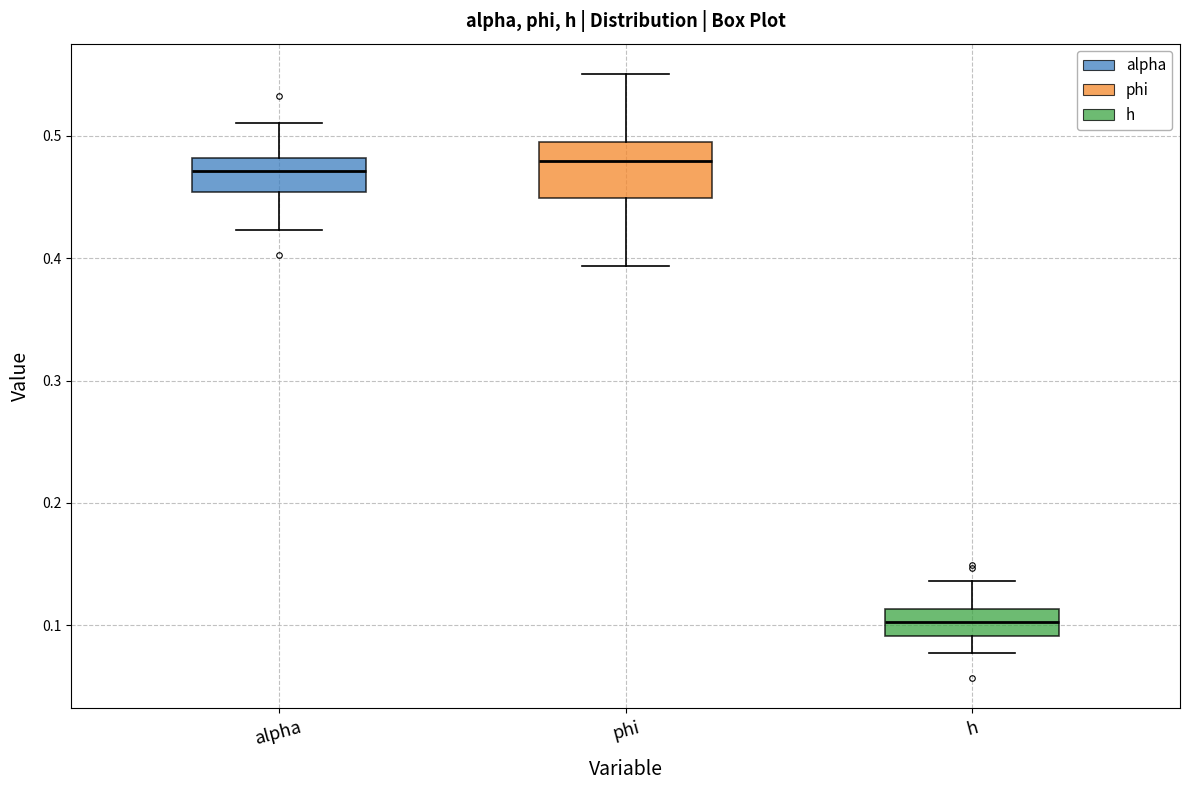

Reading left to right, transcribe this box plot: for each box, give where its median line is, the range the box spans, and where its two whiskers end, as read against the y-axis. The values are not printed on the chart, so give them approximately, as read against the axis.

alpha: median 0.47, box 0.45 to 0.48, whiskers 0.42 to 0.51
phi: median 0.48, box 0.45 to 0.49, whiskers 0.39 to 0.55
h: median 0.10, box 0.09 to 0.11, whiskers 0.08 to 0.14